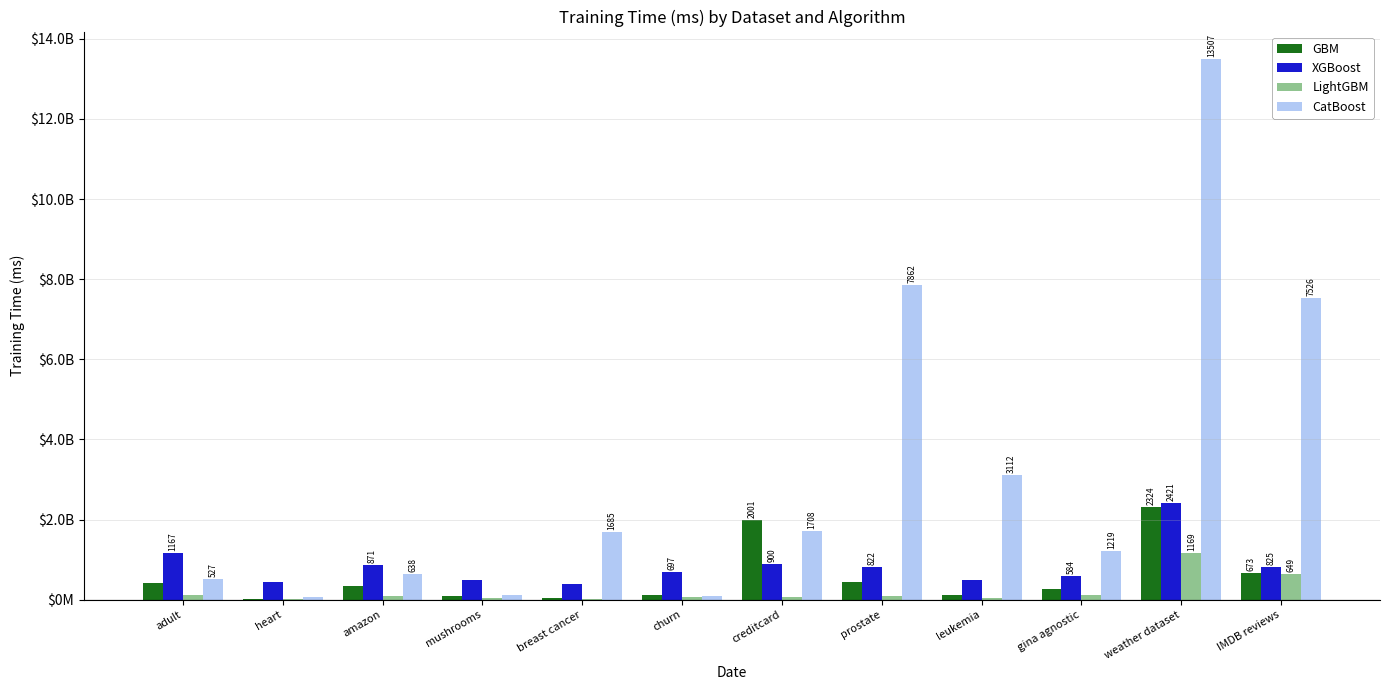

What is the total value across all series at leukemia?

3747.3